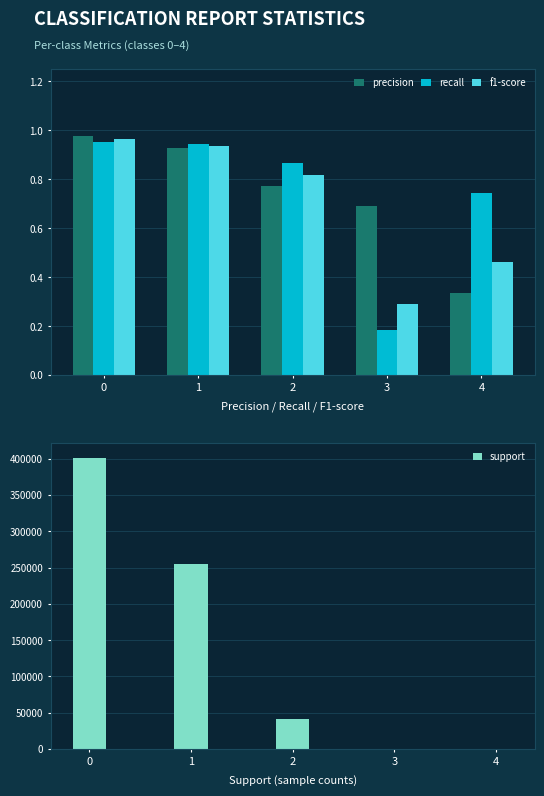

Reading left to right, what are all the values shown in this chart?

precision: 0=1.0	1=0.9	2=0.8	3=0.7	4=0.3
recall: 0=1.0	1=0.9	2=0.9	3=0.2	4=0.7
f1-score: 0=1.0	1=0.9	2=0.8	3=0.3	4=0.5
support: 0=401214.0	1=254679.0	2=41222.0	3=108.0	4=451.0